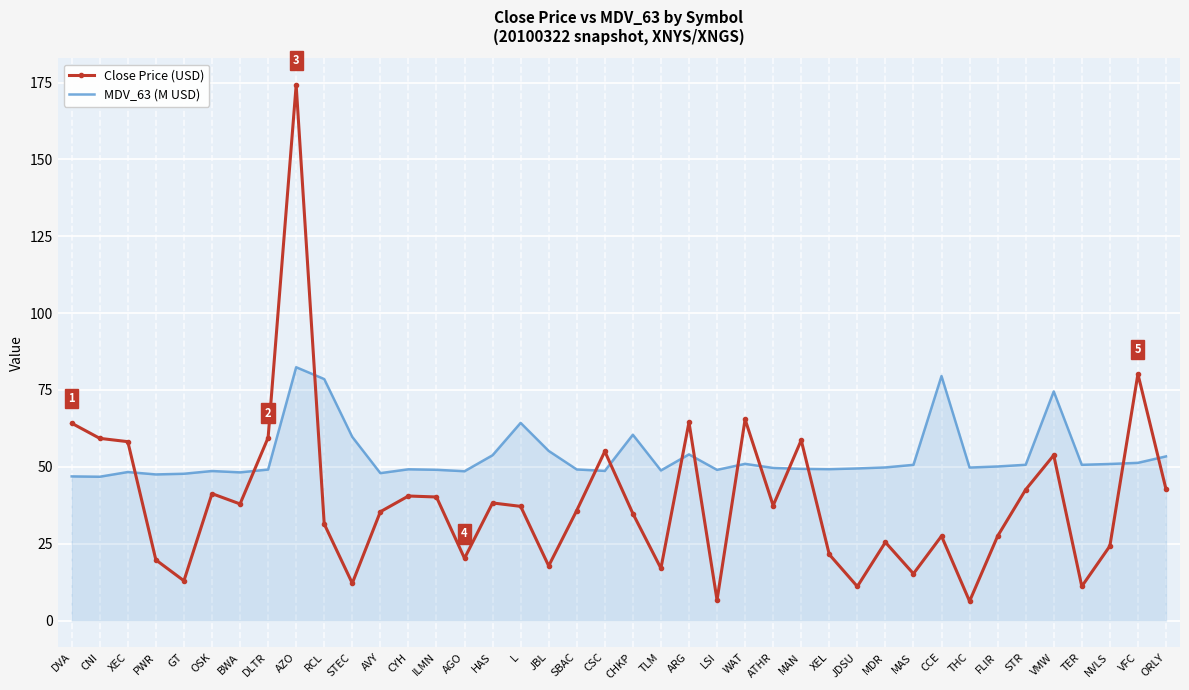

Is the value of MDV_63 (M USD) at CCE greater than the value of Close Price (USD) at LSI?

Yes